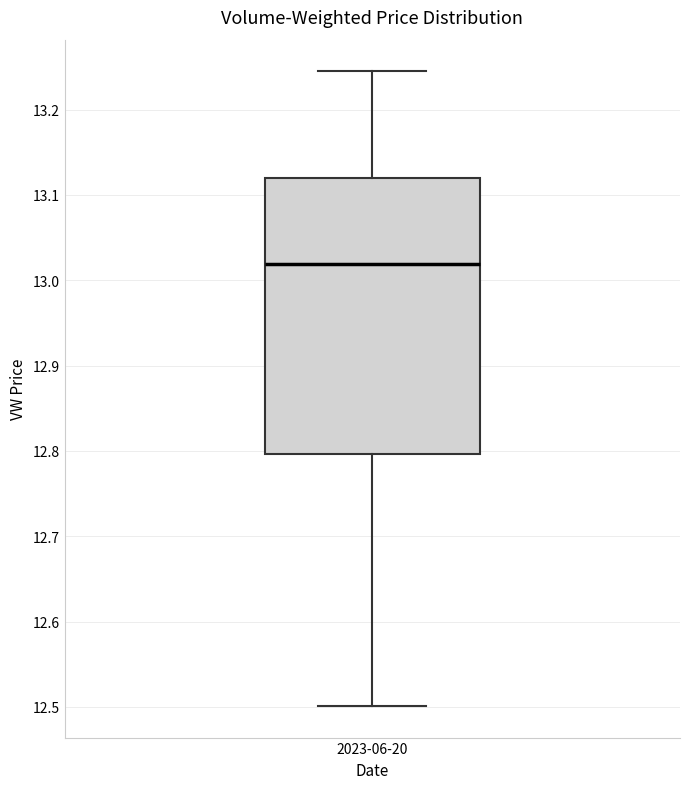

Transcribe this box plot: give where the median line is, the range the box spans, and where the two whiskers end, as read against the y-axis. The values are not printed on the chart, so give them approximately, as read against the axis.

median 13.02, box 12.80 to 13.12, whiskers 12.50 to 13.24